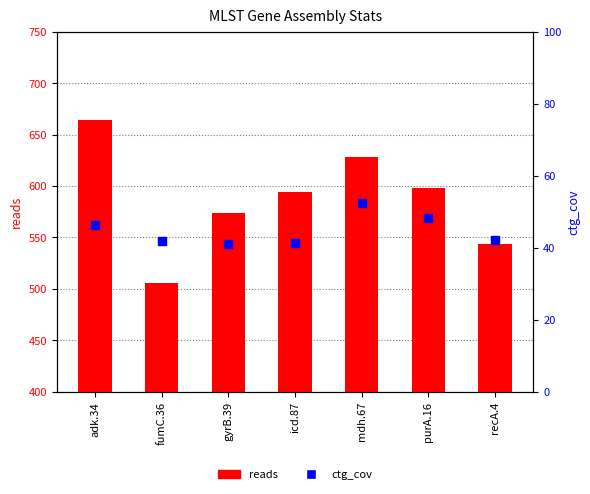

Which series reaches the maximum Y coordinate?

reads